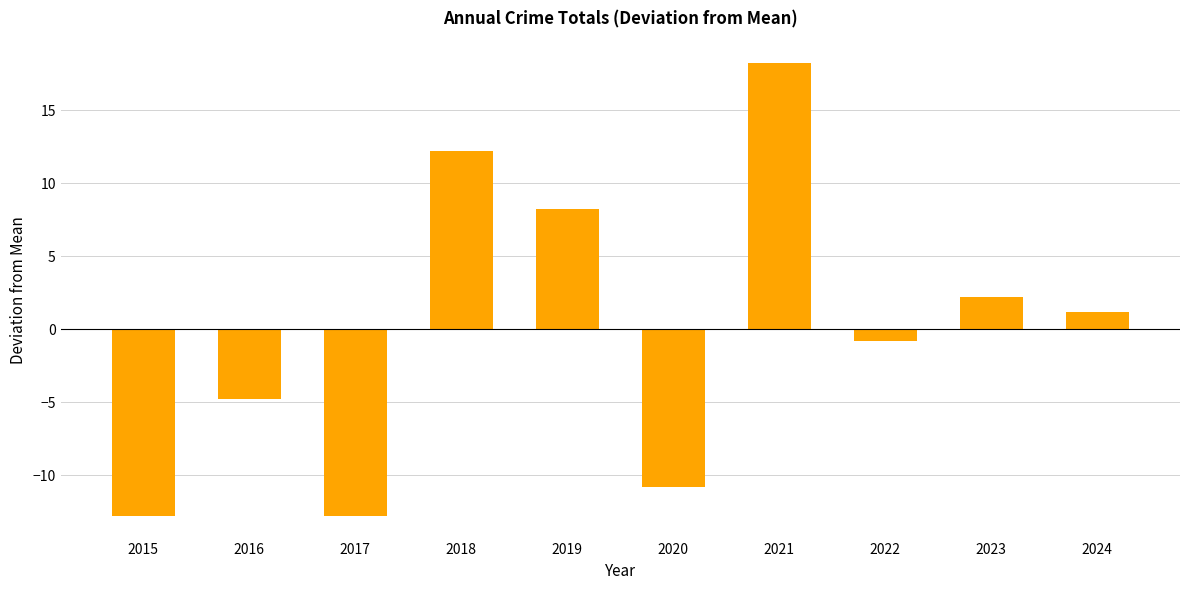

Count the number of categories in the chart.

10